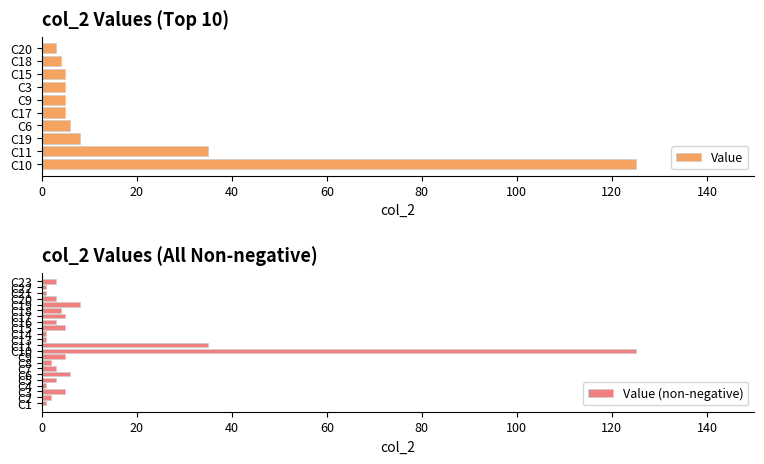

Which label corresponds to the largest value in the chart?

C10